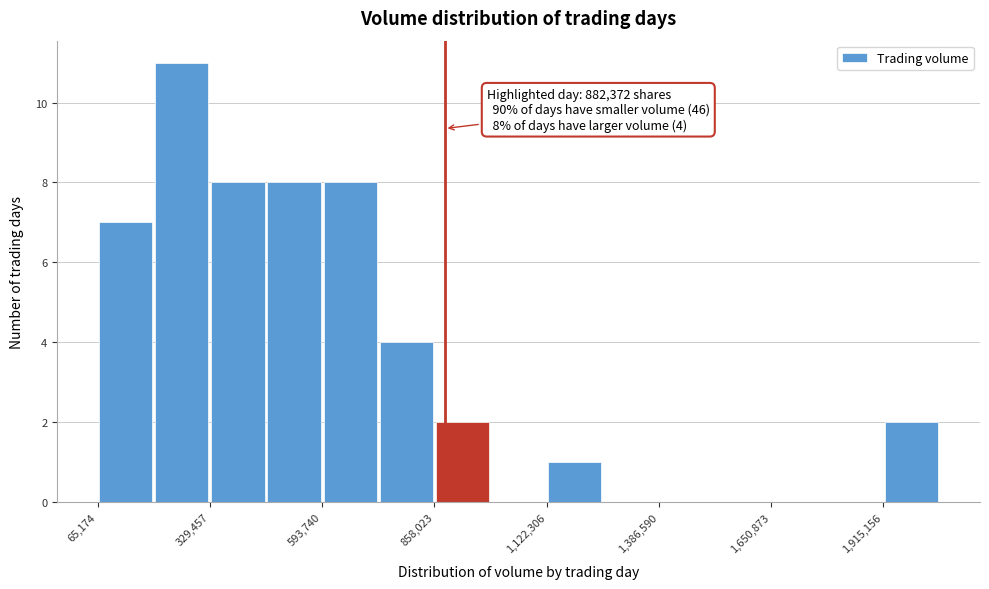

Around what value on the x-axis is the tallest bar? Give the approximate position of its centre, as read against the axis.

250000